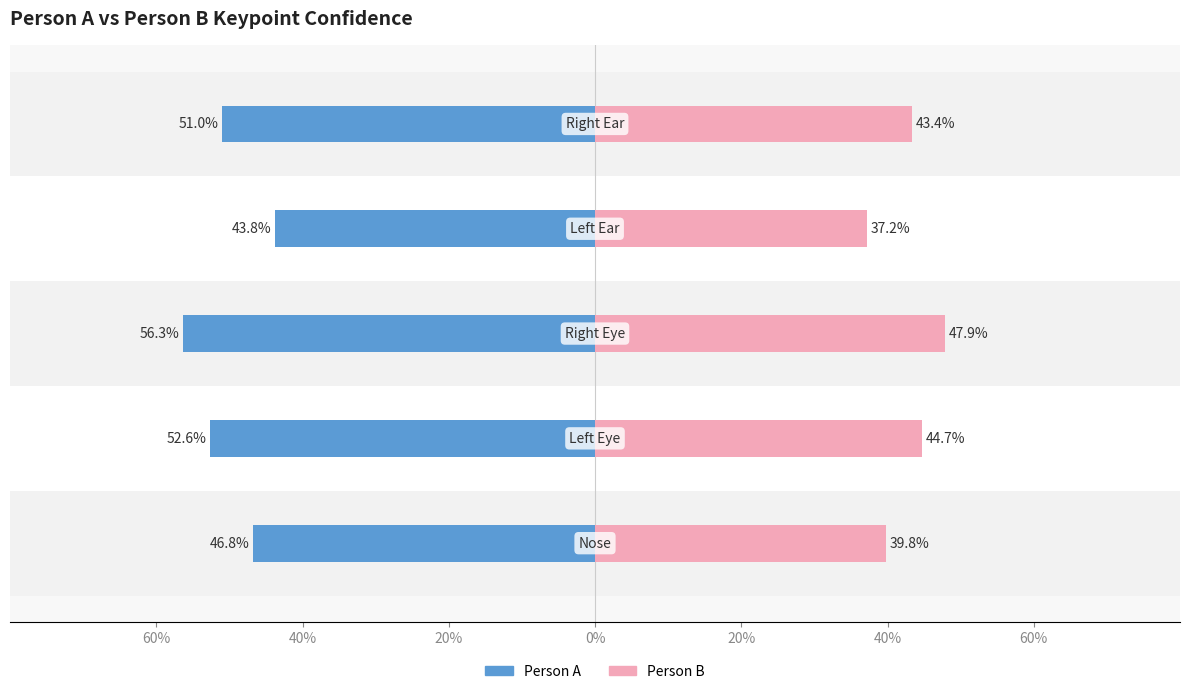

True or false: a_nose_confidence has a value of 1.0 at 33.

False